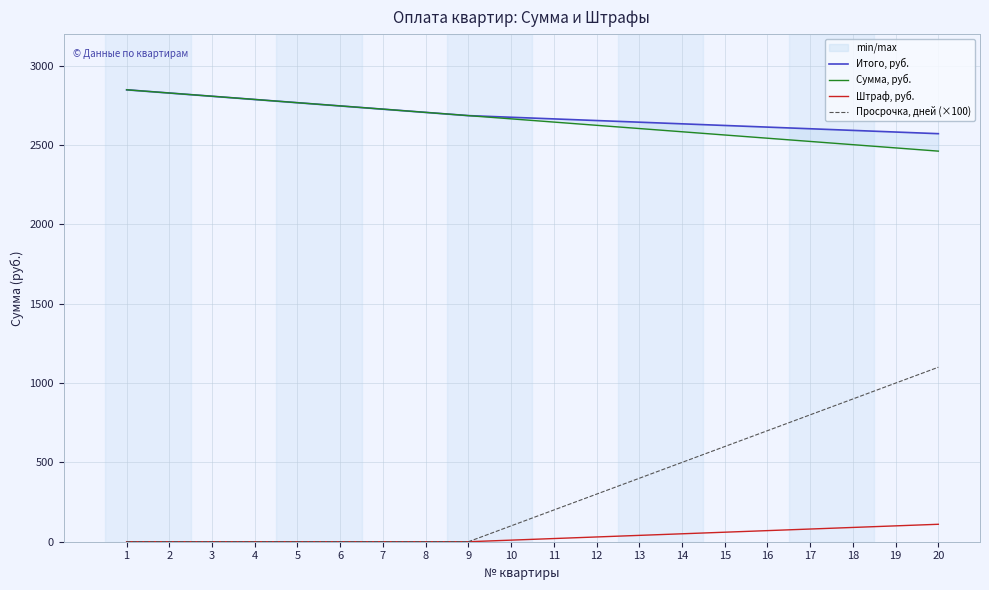

Does the chart have visible grid lines?

Yes